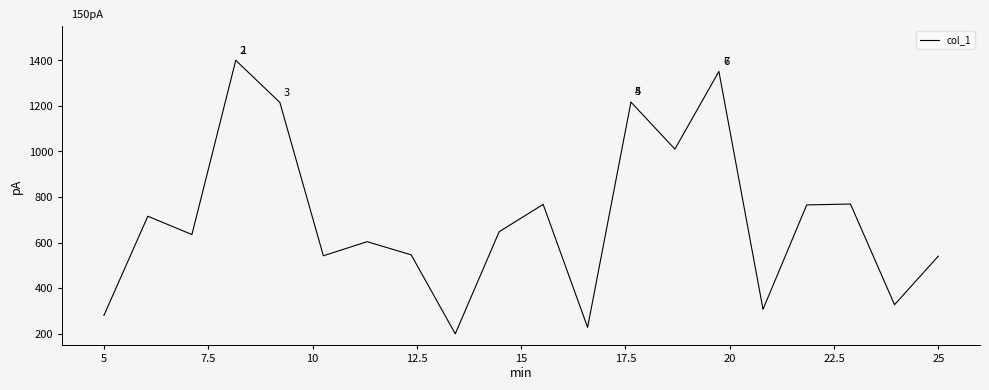

What is the difference between the maximum and minimum values?

1200.0